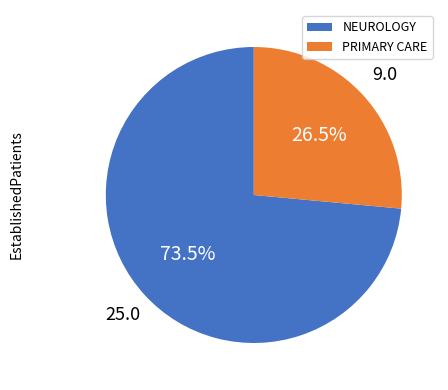

Which slice is the largest?

NEUROLOGY